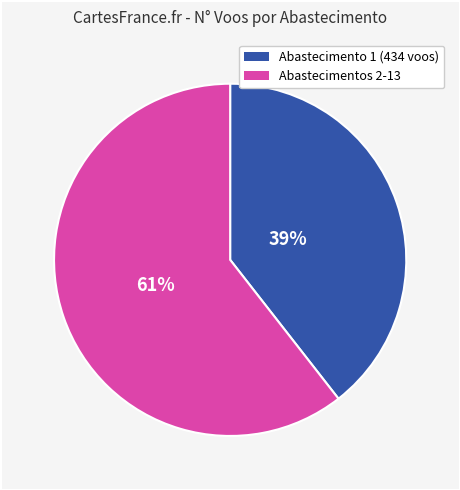

How many slices are in this pie chart?

2